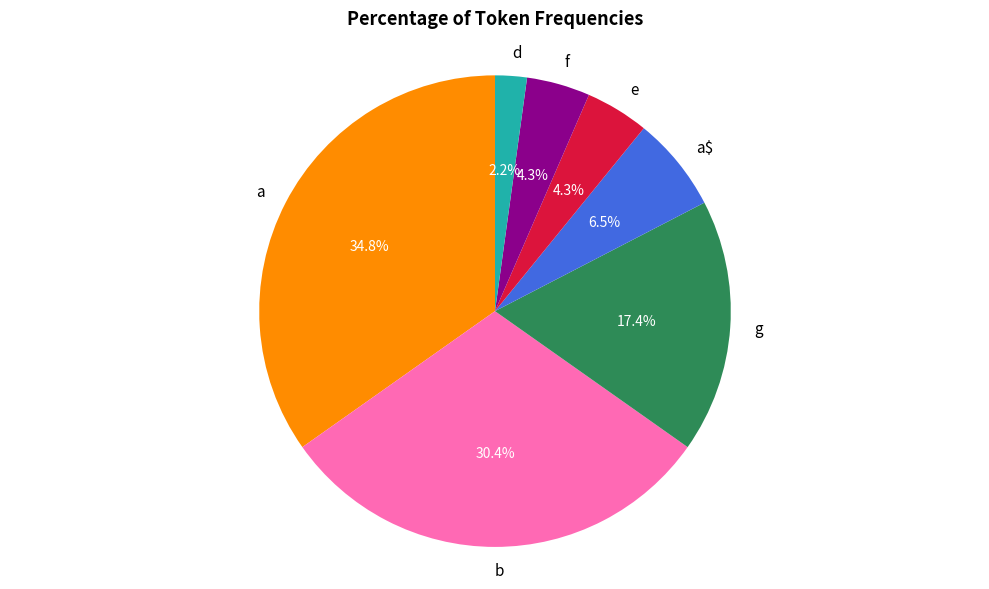

Count the number of slices in the pie.

7